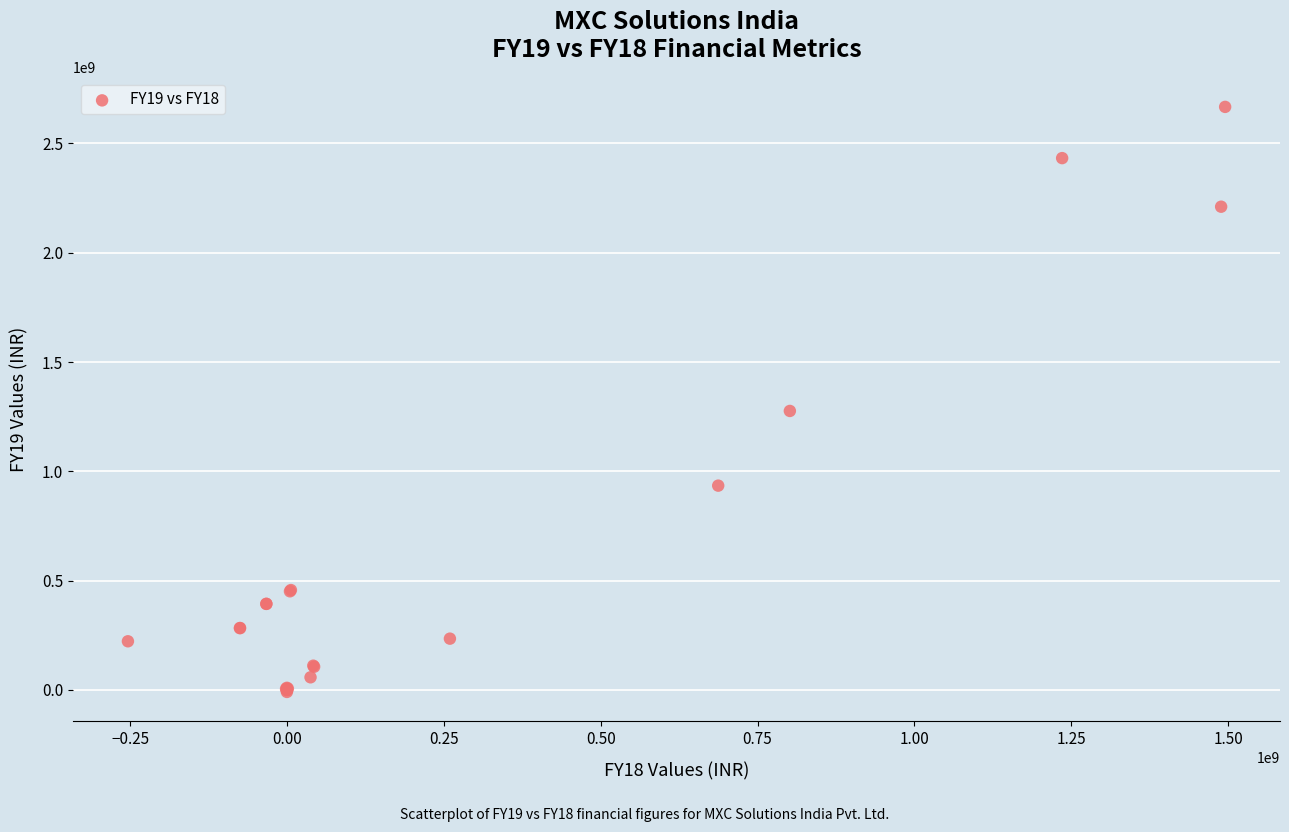

What Y value in the scatter plot is closest to 1328863000?

1276078000